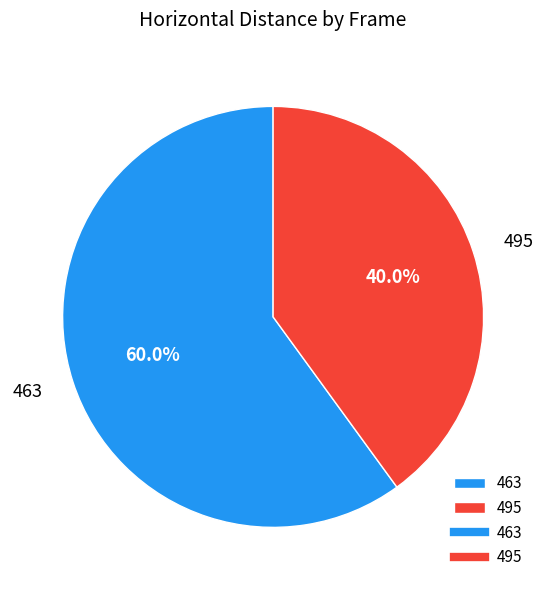

Is it true that 495 is 40% of the pie?

True